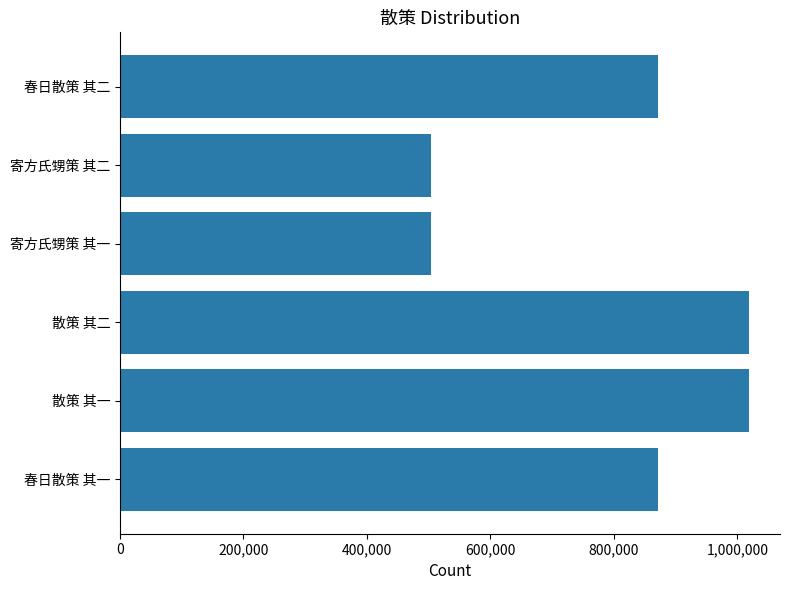

What is the approximate value at 散策 其一?

1018289